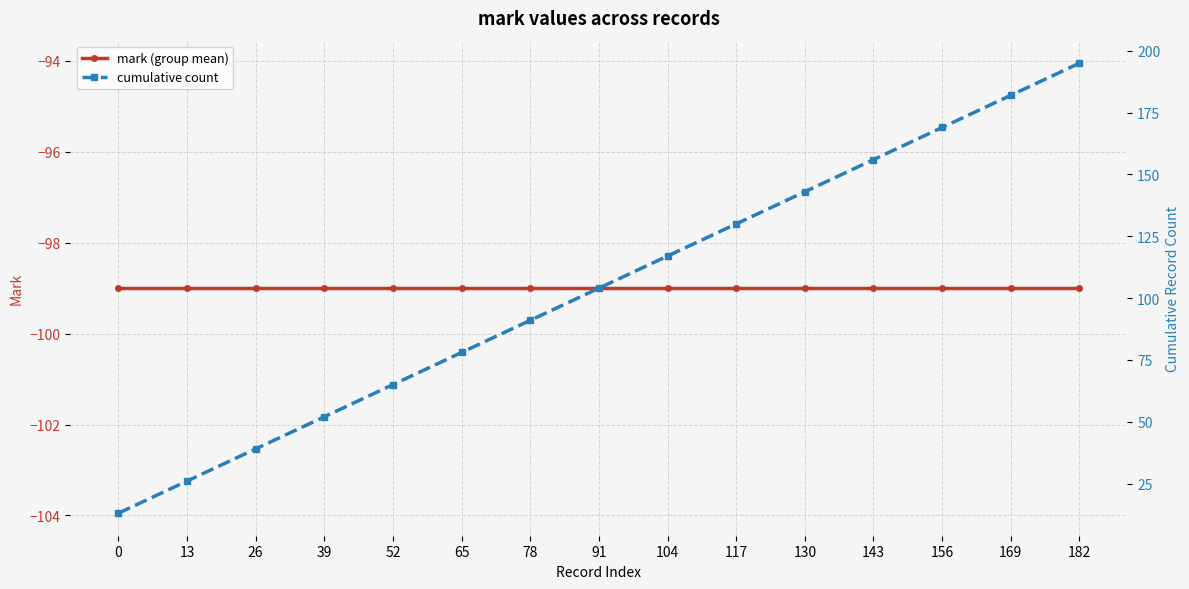

True or false: mark (group mean) and cumulative count cross at least once.

False